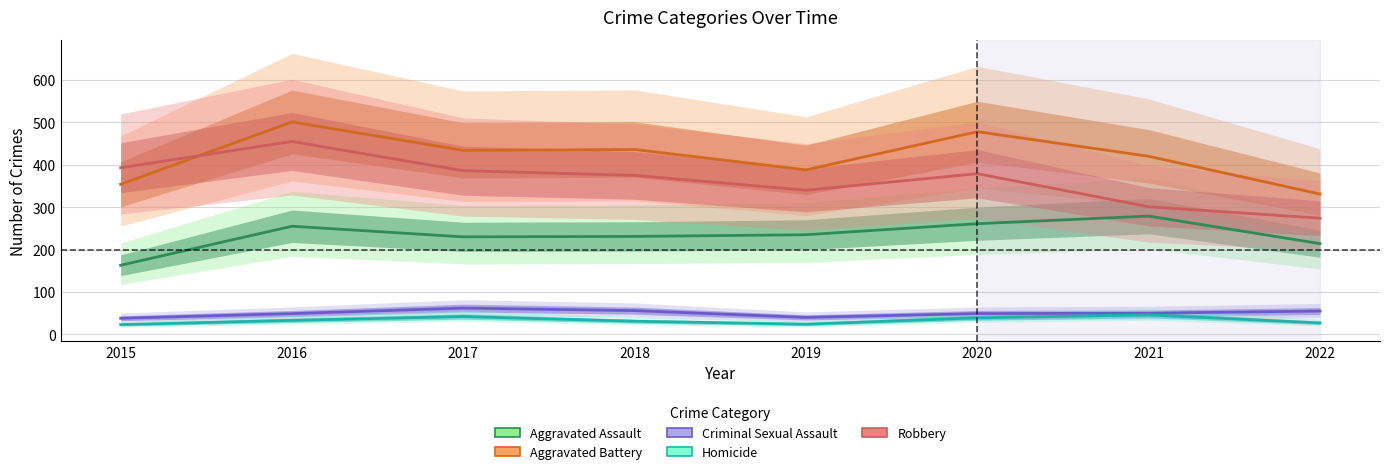

Rank the categories by Criminal Sexual Assault value from lowest to highest.

2015, 2019, 2016, 2020, 2021, 2022, 2018, 2017